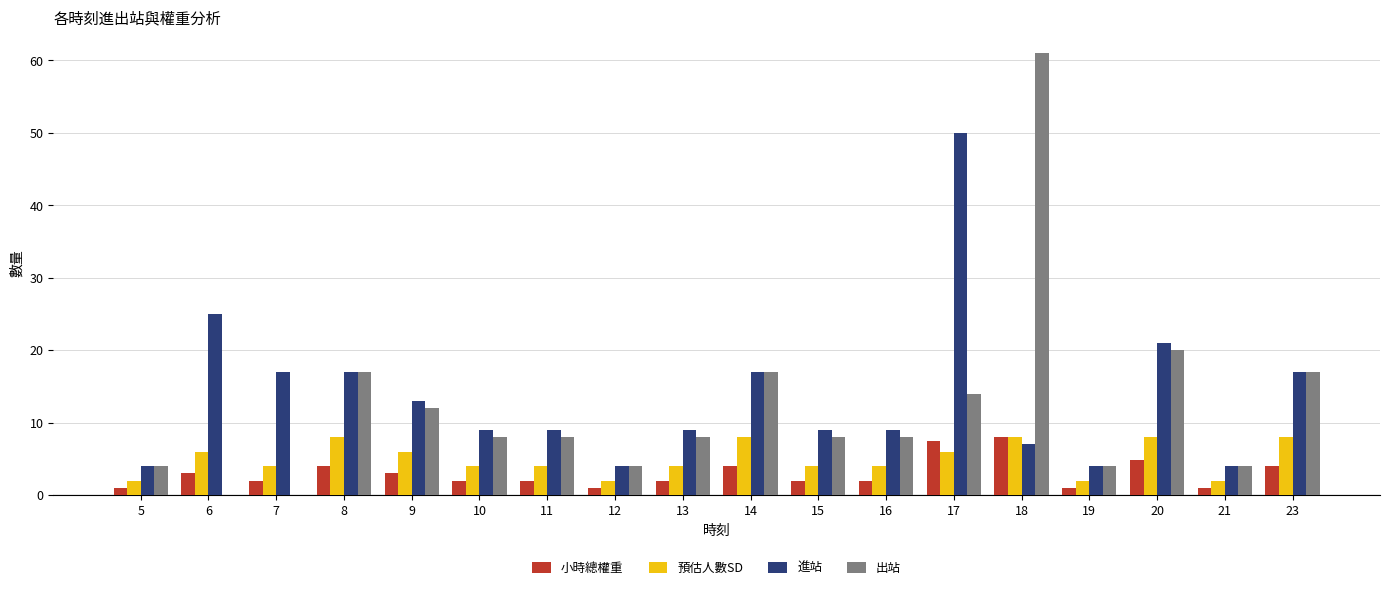

What is the maximum value for 出站?

61.0